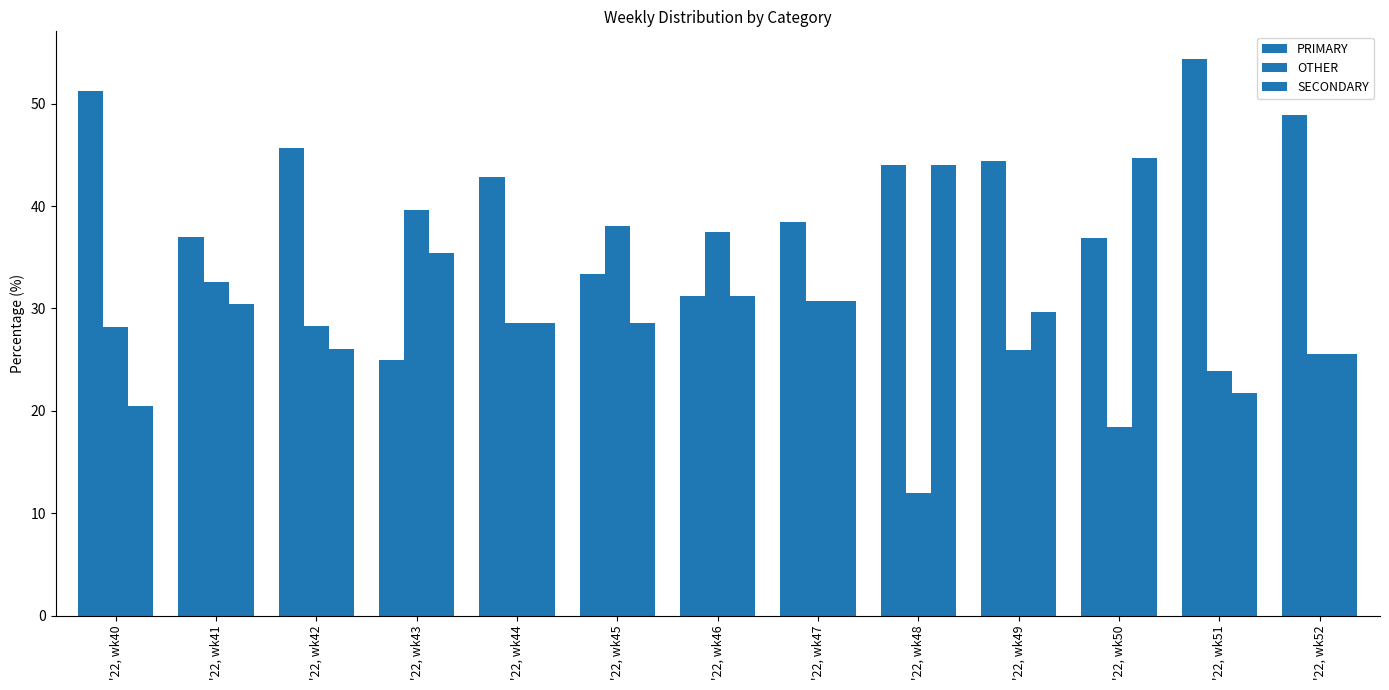

Rank the categories by OTHER value from lowest to highest.

'22, wk48, '22, wk50, '22, wk51, '22, wk52, '22, wk49, '22, wk40, '22, wk42, '22, wk44, '22, wk47, '22, wk41, '22, wk46, '22, wk45, '22, wk43